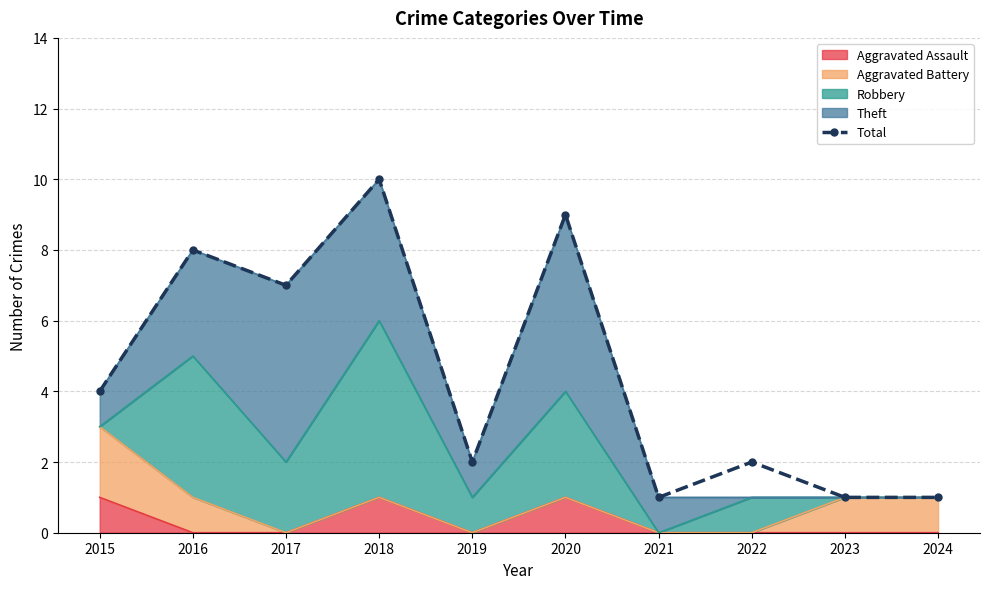

List the labels in order of value, largest first.

2018, 2020, 2016, 2017, 2015, 2019, 2022, 2021, 2023, 2024